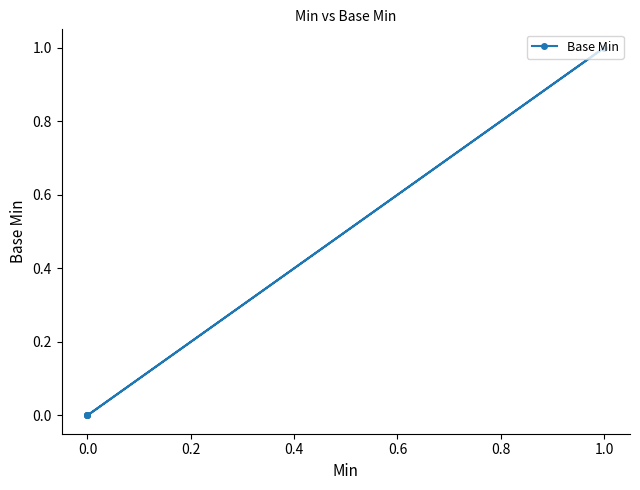

The value at 1.0 is 2. True or false?

False